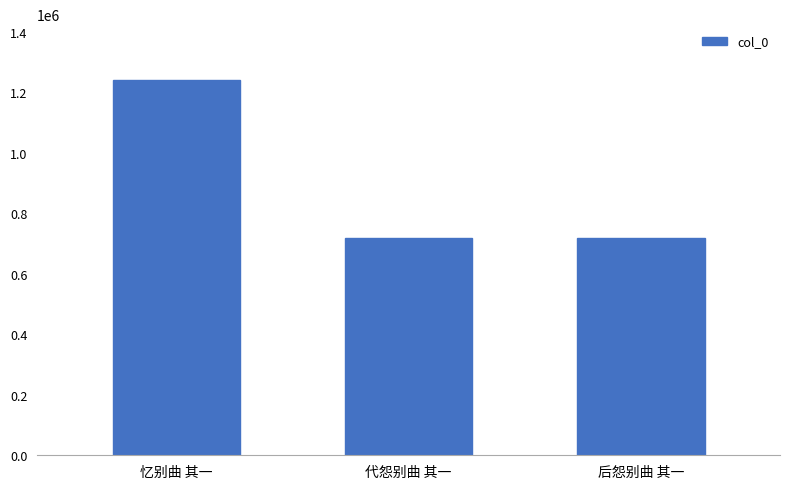

Which has a higher value, 后怨别曲 其一 or 忆别曲 其一?

忆别曲 其一